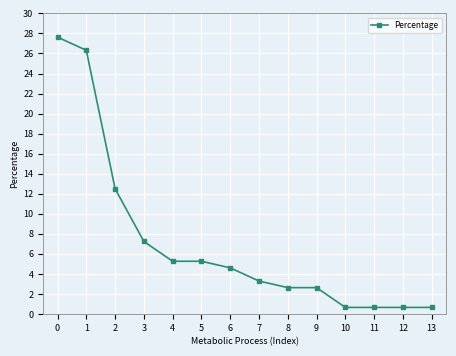

How many lines are shown in the chart?

1